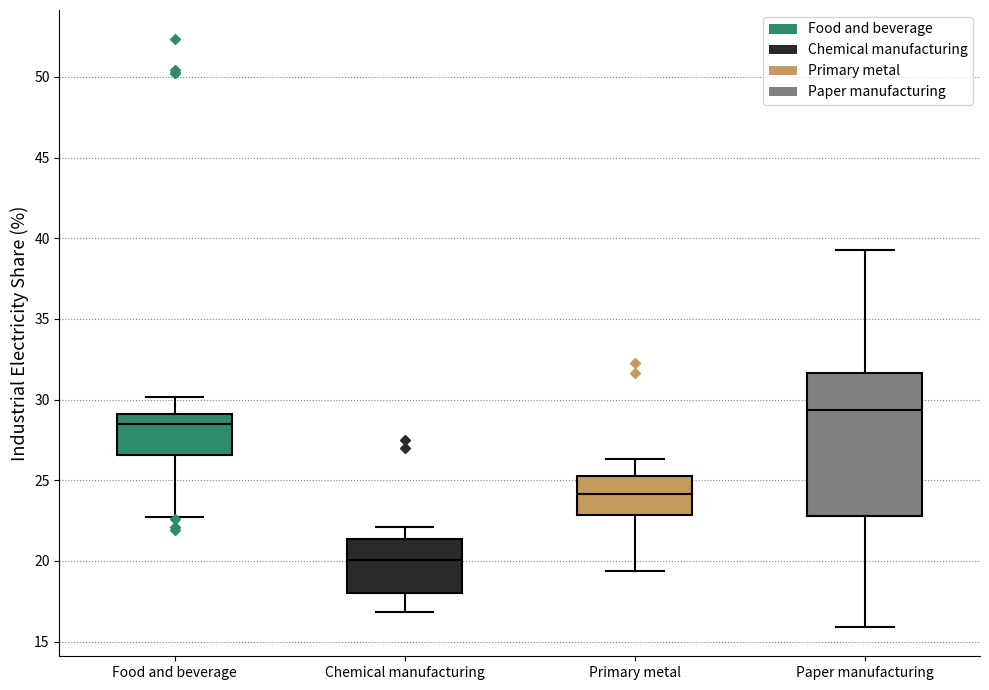

Reading left to right, transcribe this box plot: for each box, give where its median line is, the range the box spans, and where its two whiskers end, as read against the y-axis. The values are not printed on the chart, so give them approximately, as read against the axis.

Food and beverage: median 28.5, box 26.5 to 29.0, whiskers 22.5 to 30.0
Chemical manufacturing: median 20.0, box 18.0 to 21.5, whiskers 17.0 to 22.0
Primary metal: median 24.0, box 23.0 to 25.0, whiskers 19.5 to 26.5
Paper manufacturing: median 29.5, box 23.0 to 31.5, whiskers 16.0 to 39.5